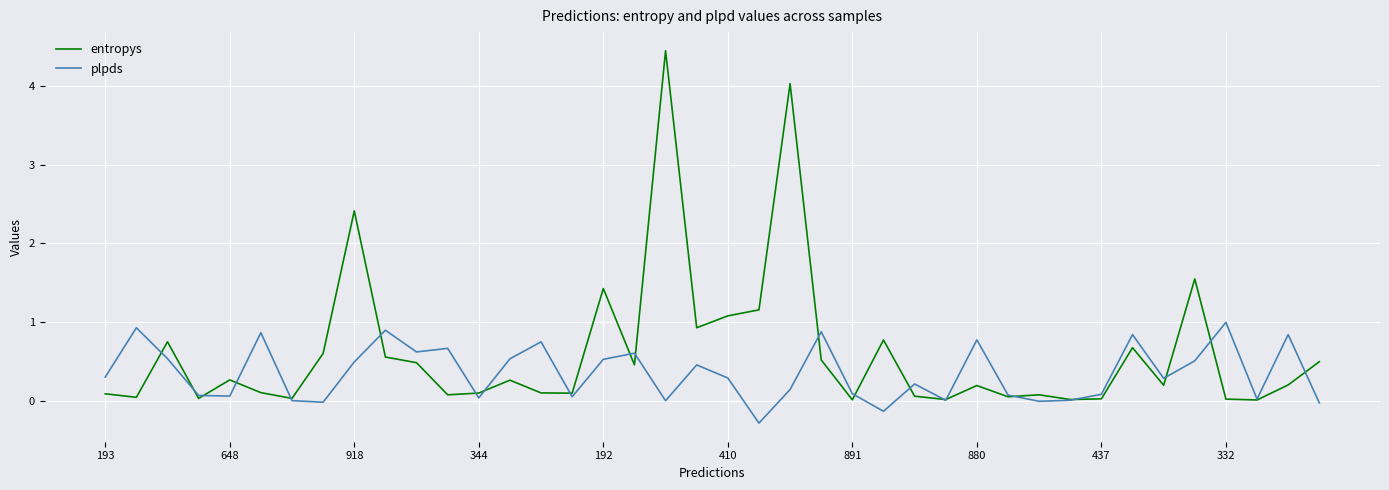

What is the smallest value displayed?

-0.3